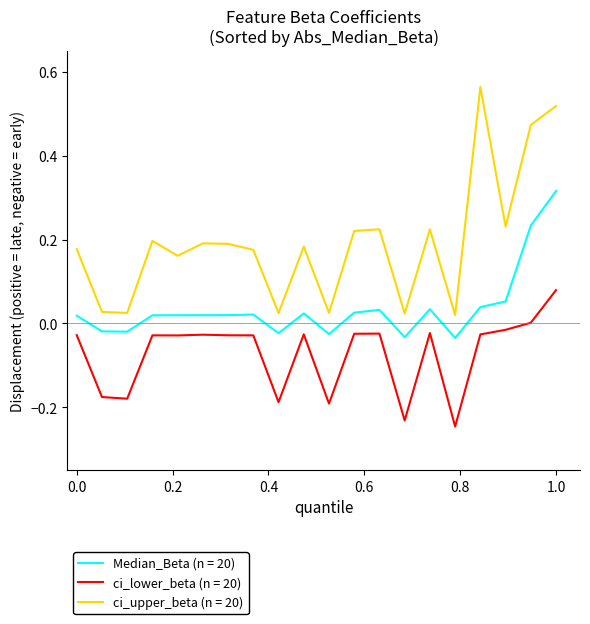

True or false: ci_lower_beta (n = 20) and ci_upper_beta (n = 20) intersect in this chart.

False